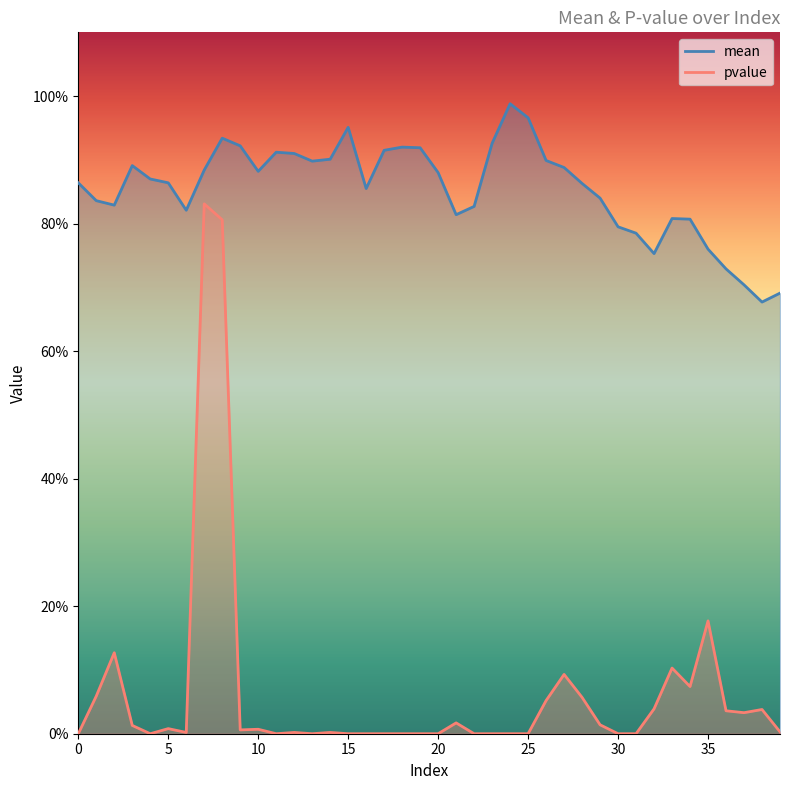

At how many categories does at least one series exceed 0?

40